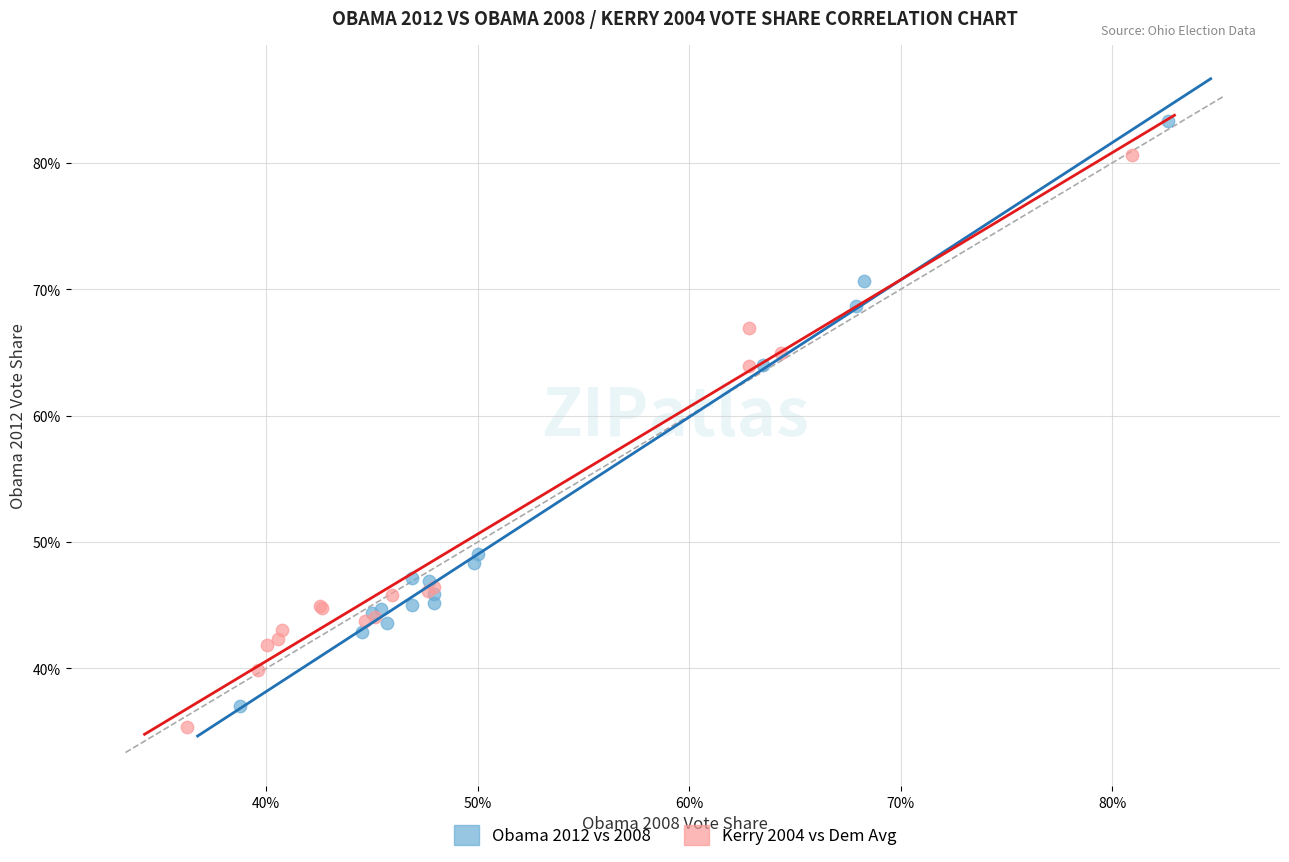

What are all the series names shown in the legend?

Obama 2012 vs 2008, Kerry 2004 vs Dem Avg